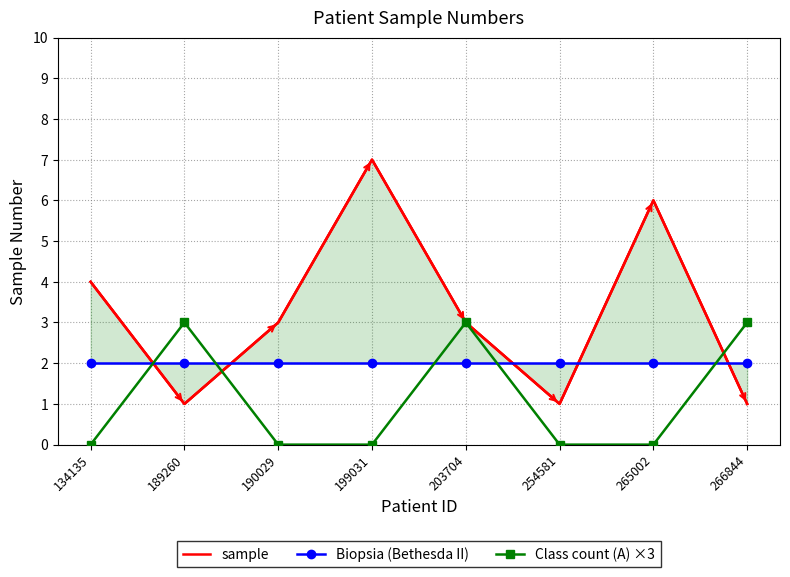

What is the value of the Biopsia (Bethesda II) point at the 7th from the left?

2